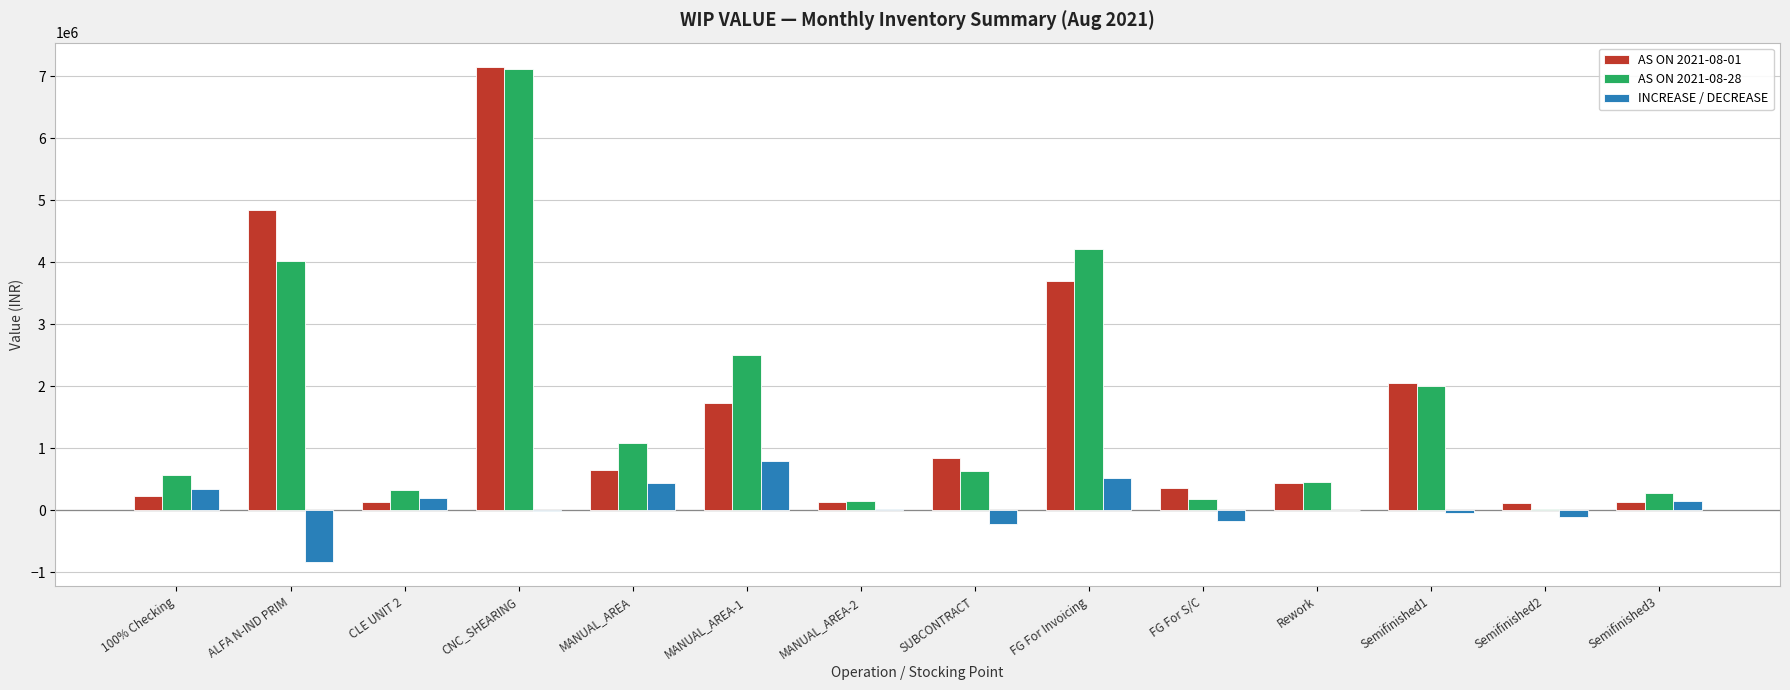

Are the bars grouped side by side (vs. stacked)?

Yes